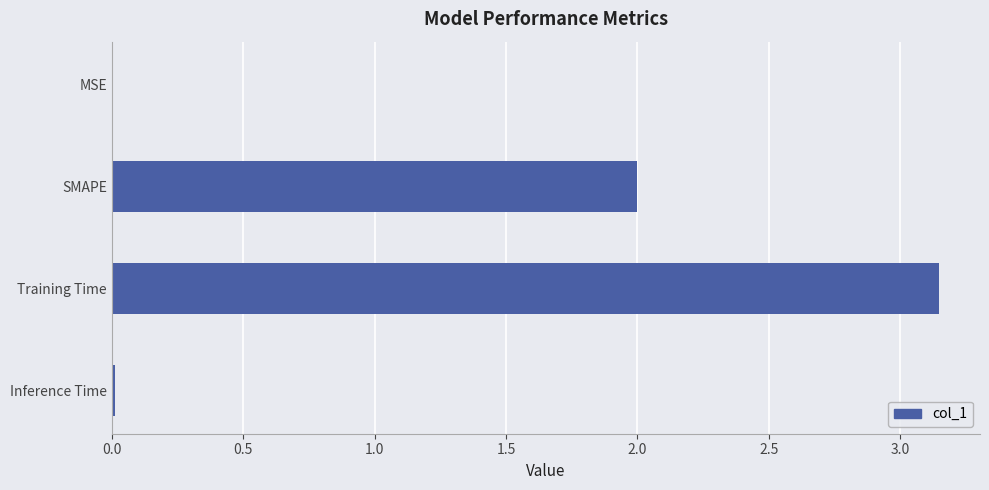

Between MSE and Training Time, which is larger?

Training Time